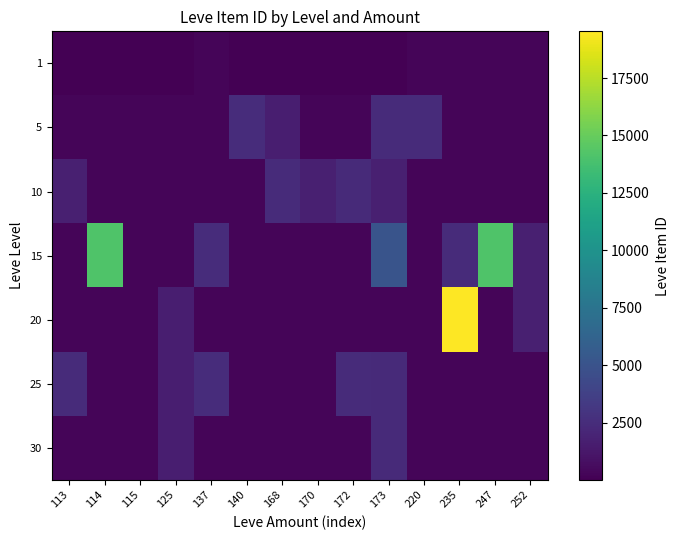

List the series in order of their peak value, highest first.

20, 15, 5, 25, 10, 30, 1